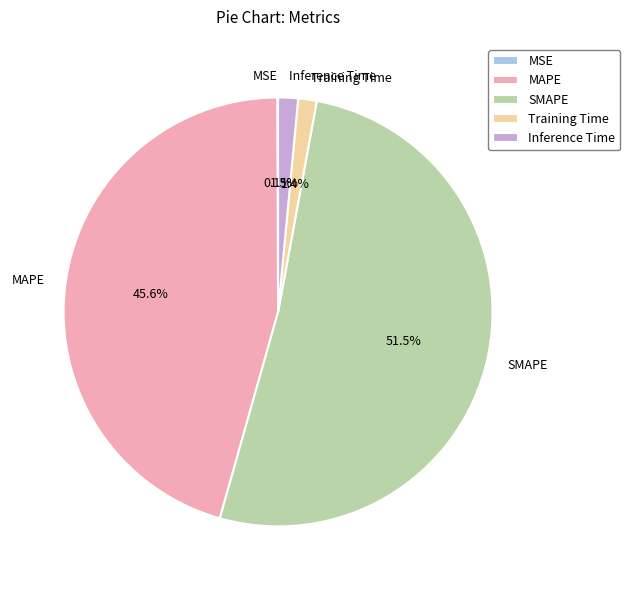

Approximately how many times larger is the value at MAPE compared to SMAPE?

0.9